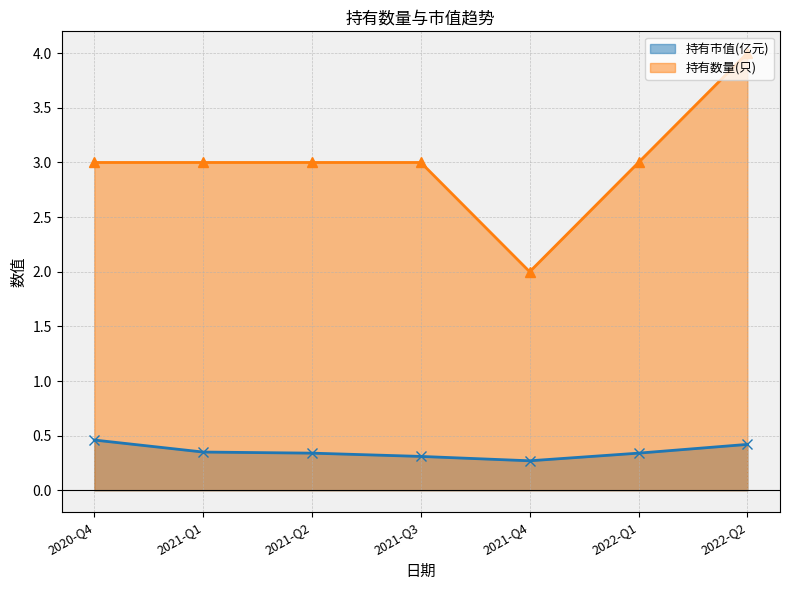

Between 2021-Q4 and 2022-Q2, which series saw the biggest shift?

持有数量(只)